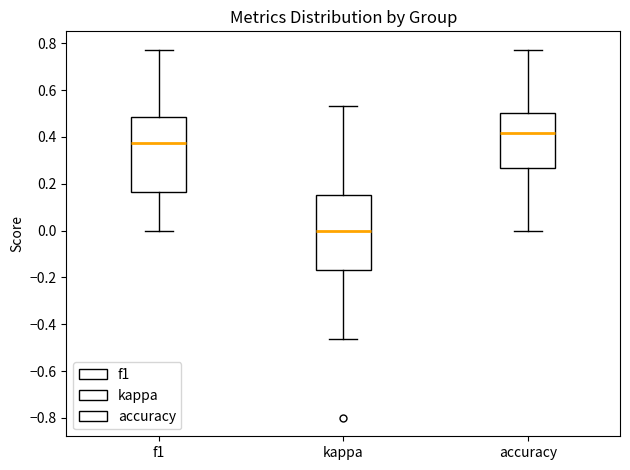

Where does the lower whisker of the box for kappa end on the y-axis? The values are not printed on the chart, so give them approximately, as read against the axis.

-0.46